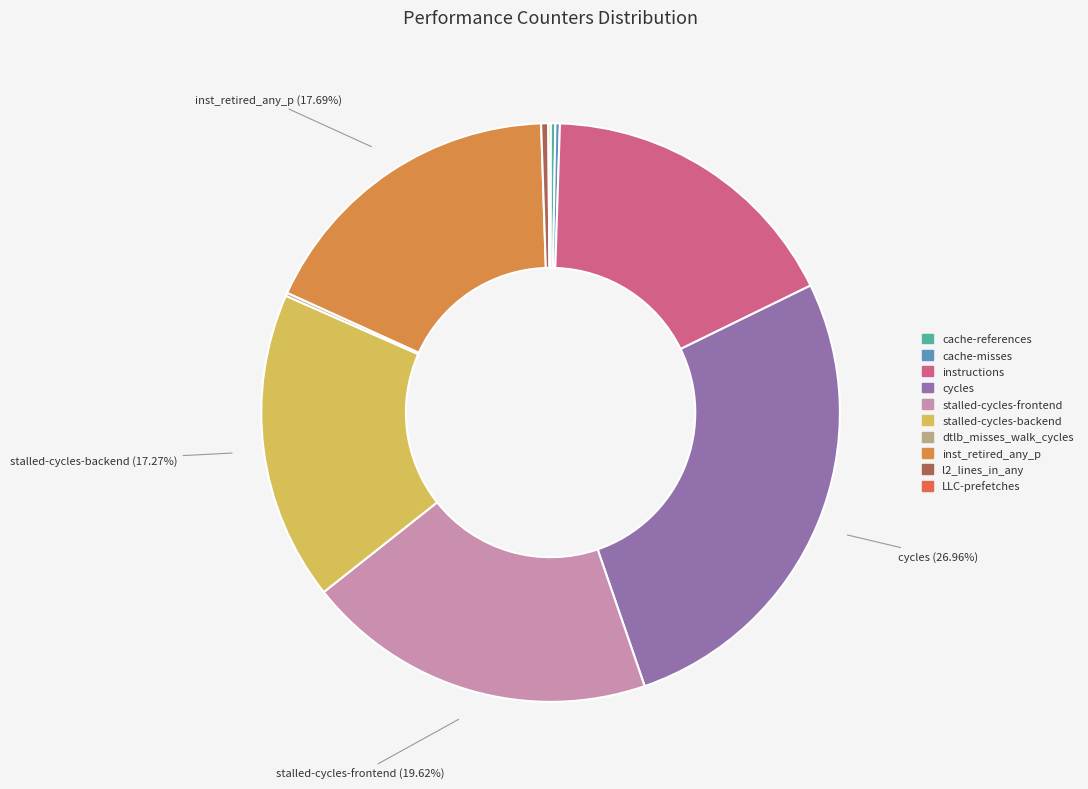

Is there a majority slice in this chart?

No